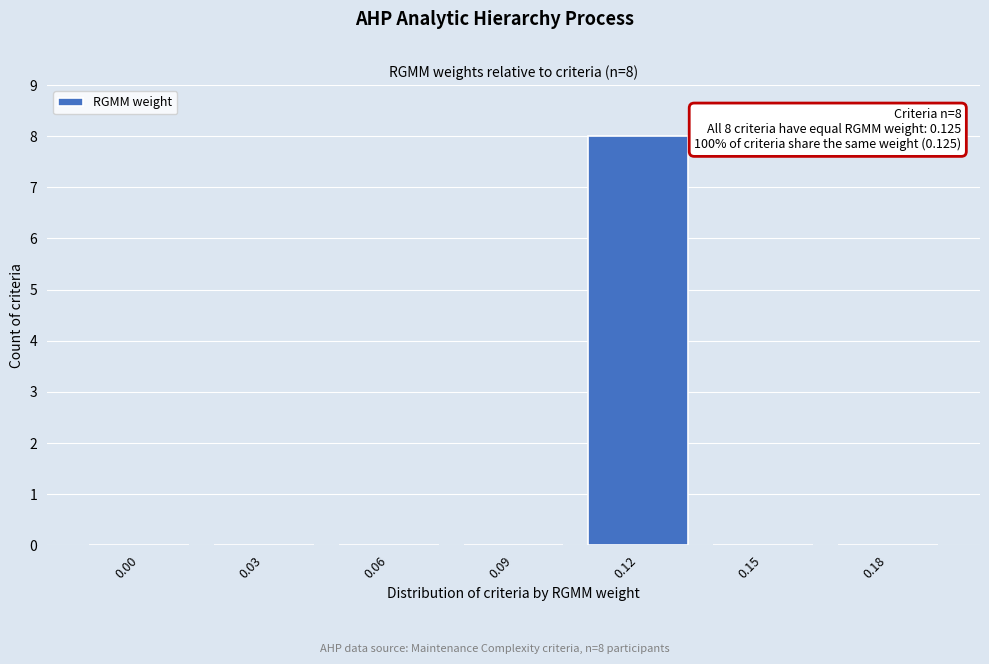

Reading left to right, what are all the values shown in this chart?

0.00=0	0.03=0	0.06=0	0.09=0	0.12=8	0.15=0	0.18=0